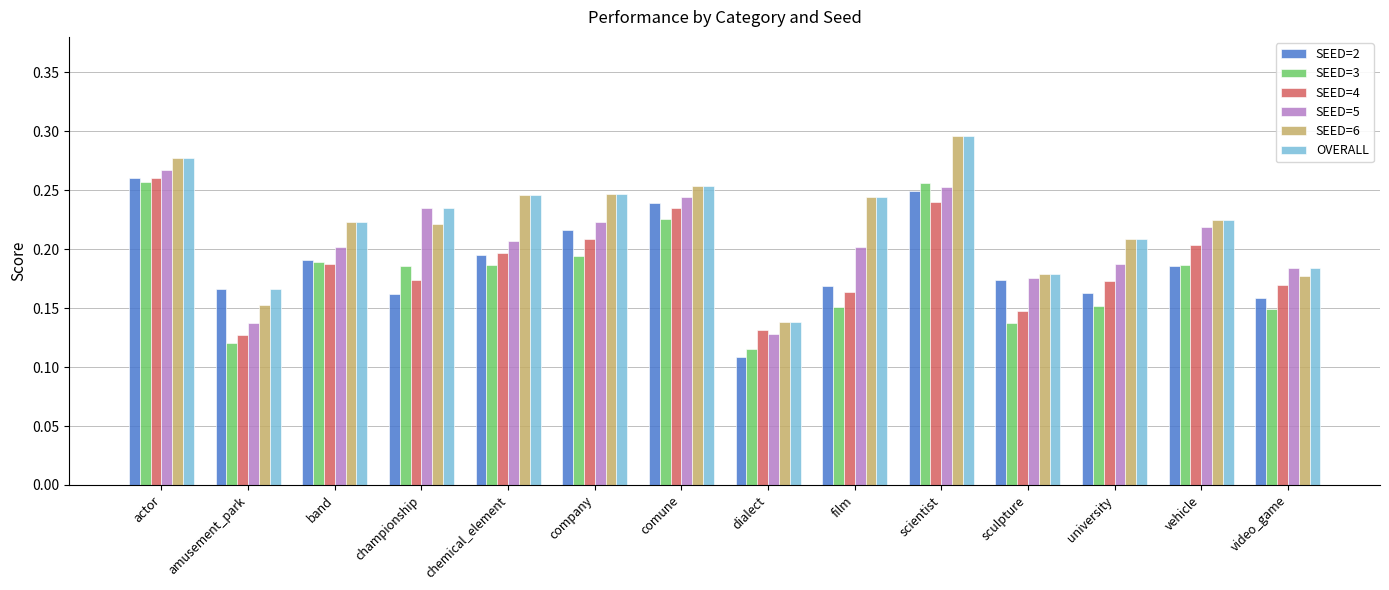

At which label is SEED=5 closest to 0?

dialect